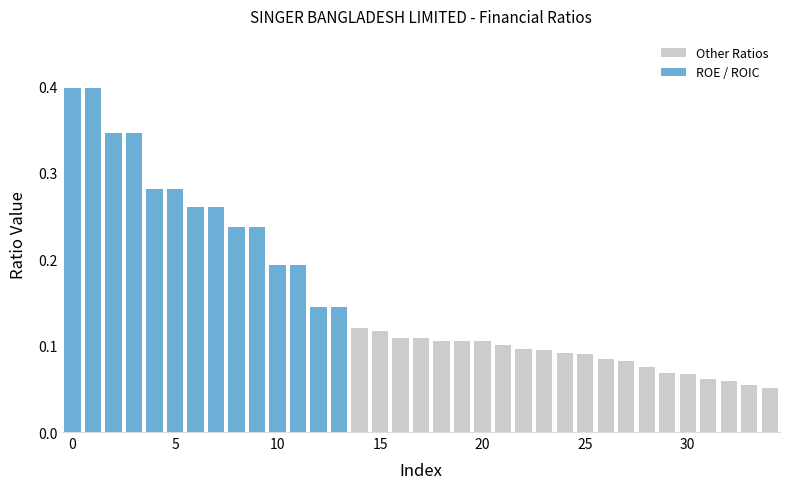

The value of Other Ratios at 20 is 0.2. True or false?

False